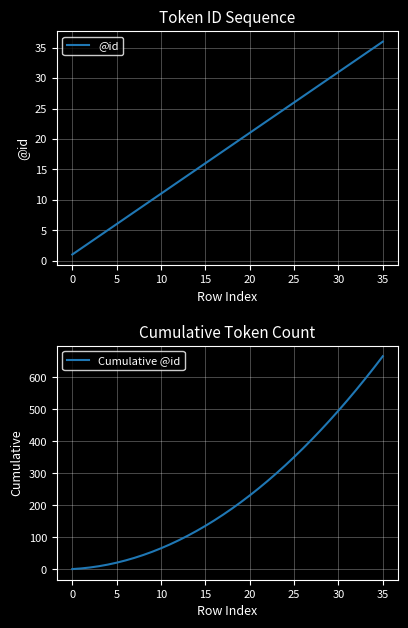

True or false: @id and Cumulative @id intersect in this chart.

False